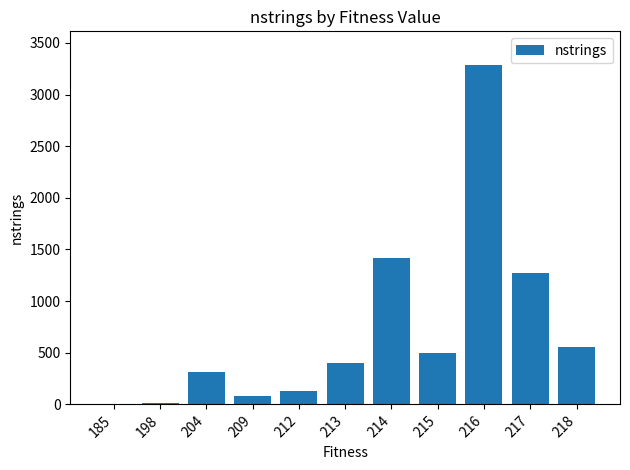

What is the sum of the values at 215 and 216?

3785